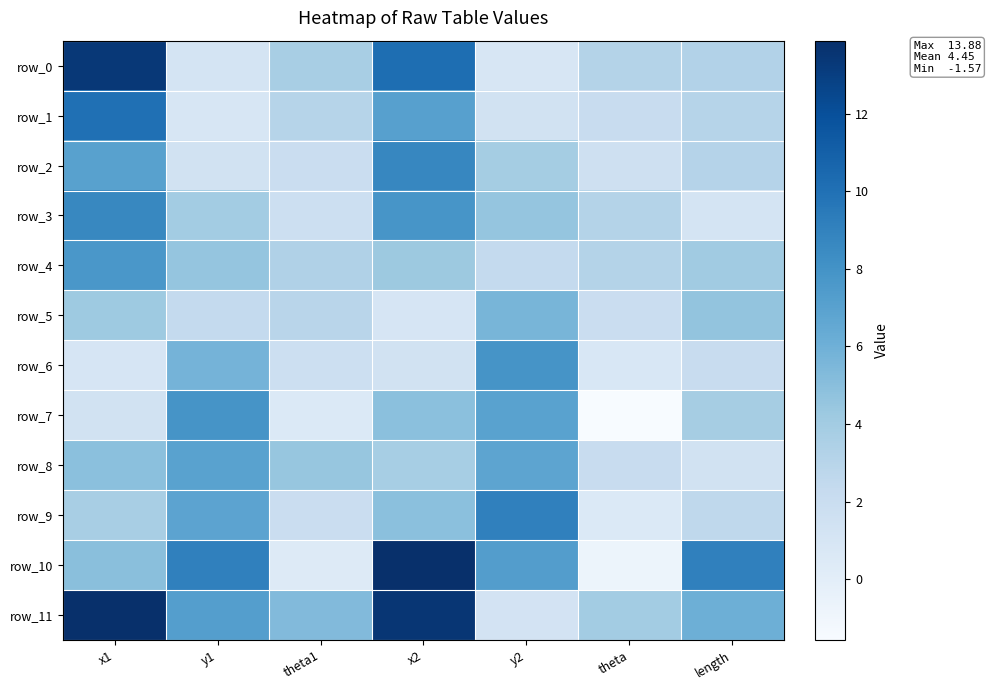

Which category has the highest value across all series?

x1